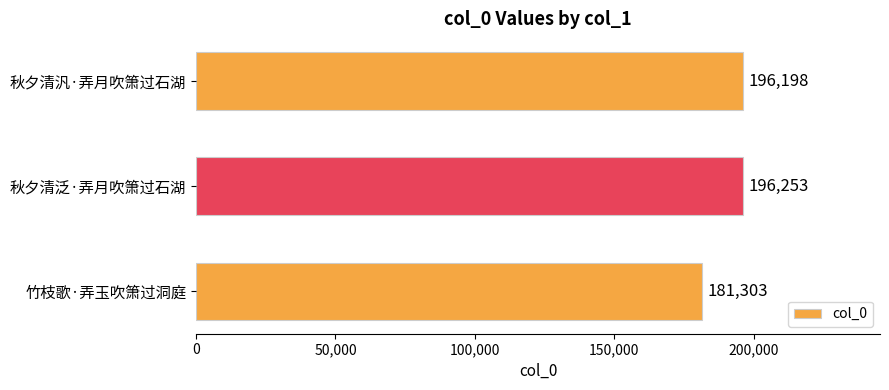

What is the change in value from 竹枝歌·弄玉吹箫过洞庭 to 秋夕清泛·弄月吹箫过石湖?

+14950